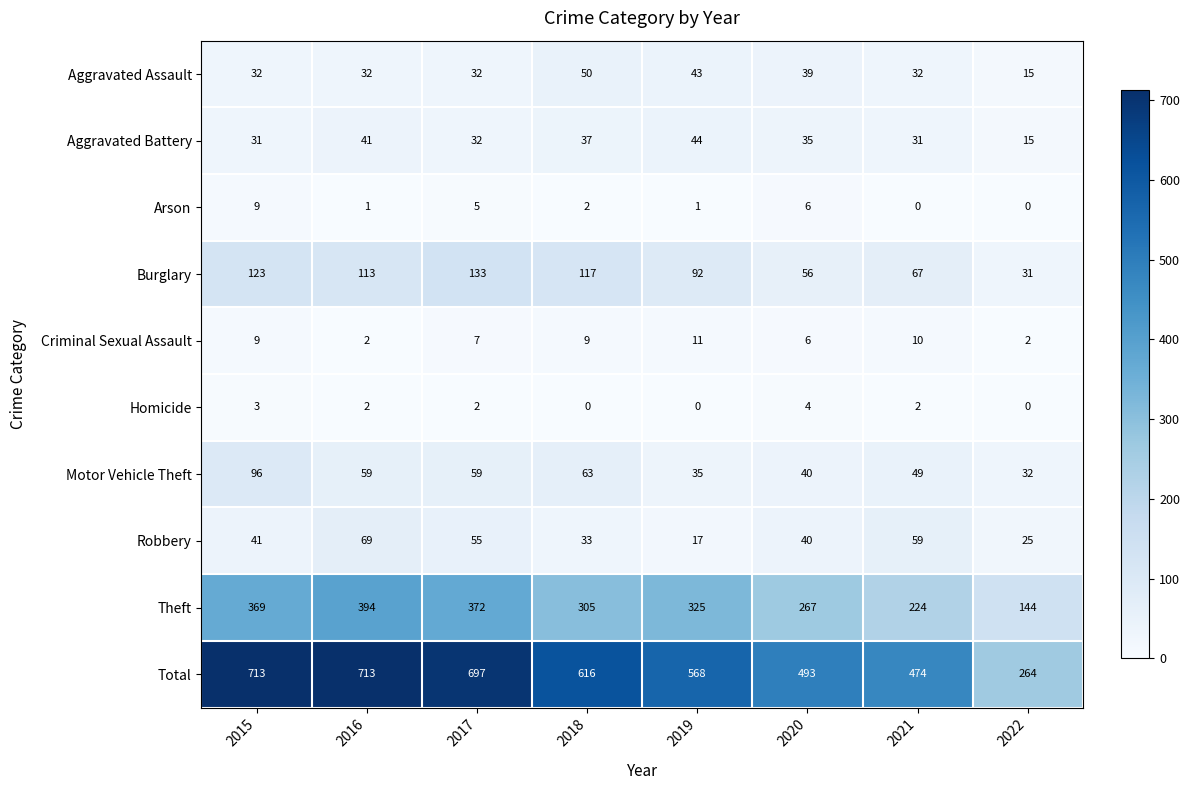

What is the sum of all Aggravated Assault values?

275